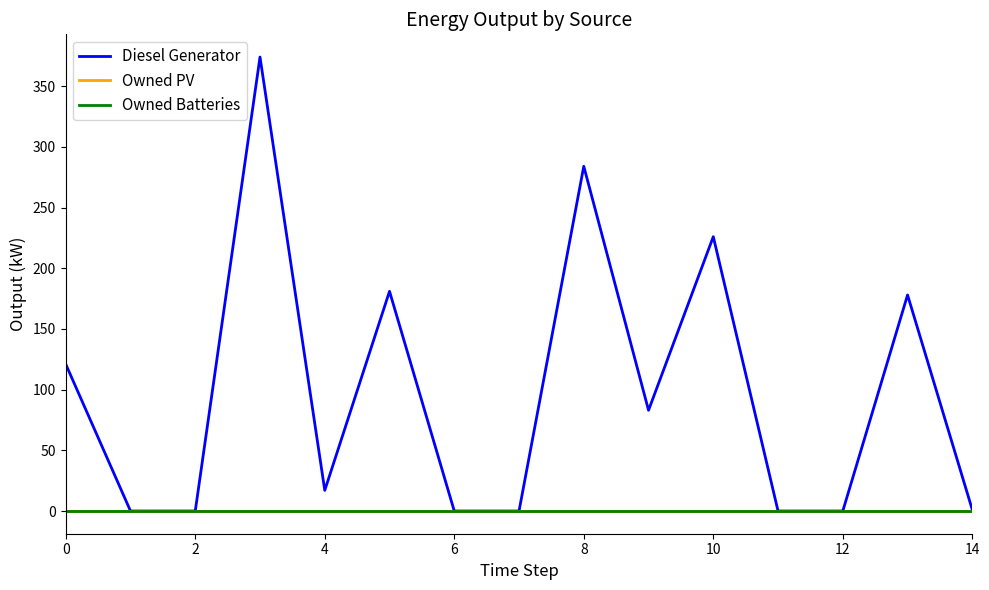

Does the chart display data point markers on the line(s)?

No